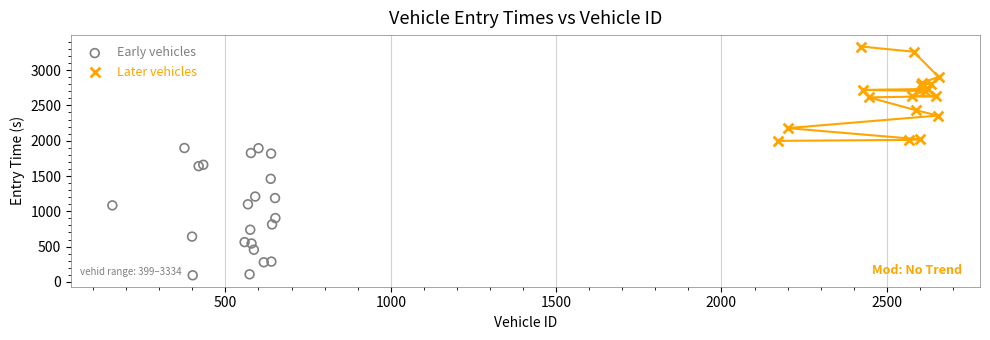

Which series has the widest spread of Y values?

Early vehicles